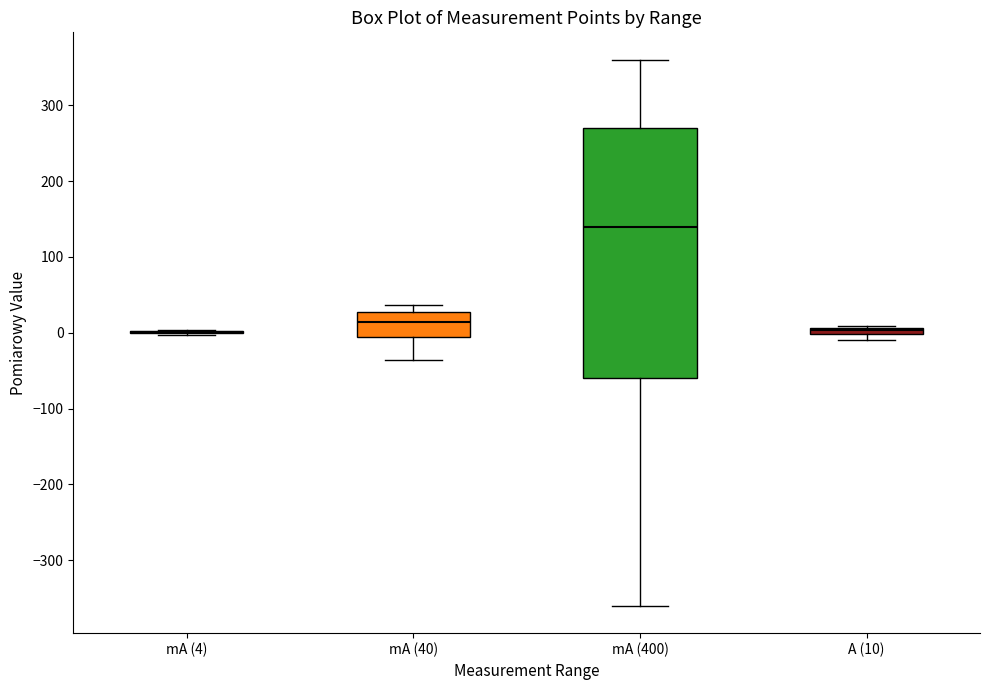

Where is the upper edge of the box for mA (40) on the y-axis? The values are not printed on the chart, so give them approximately, as read against the axis.

30